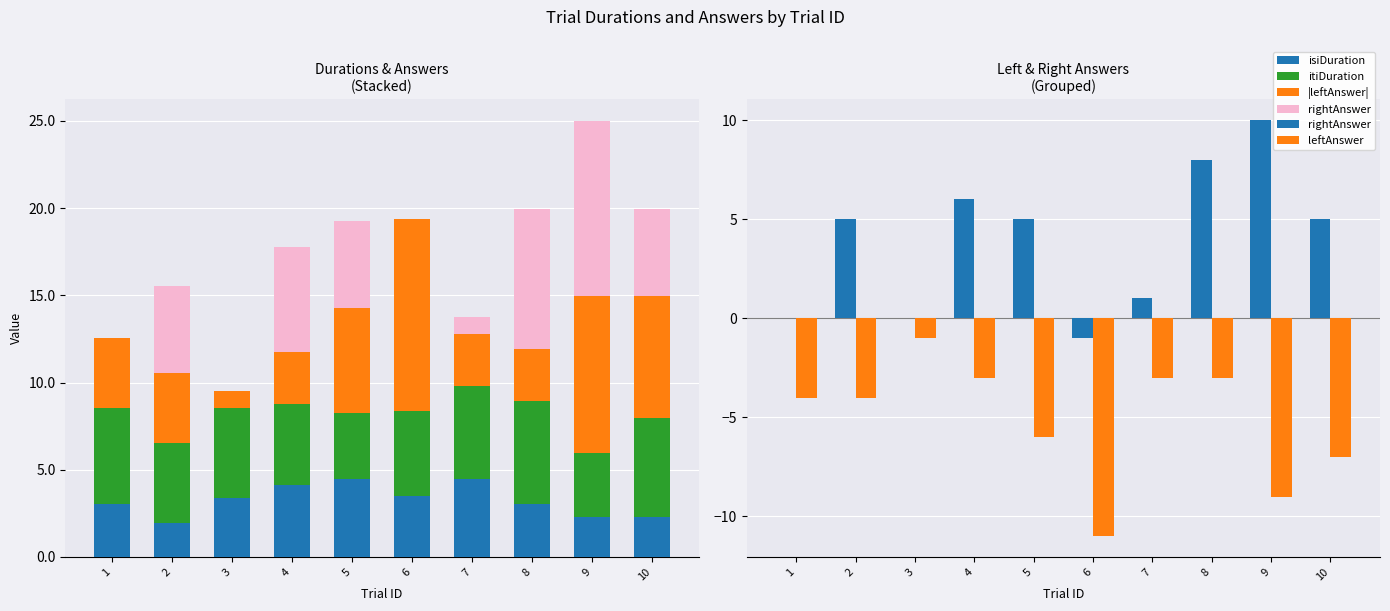

At which category is the sum across all series the highest?

8